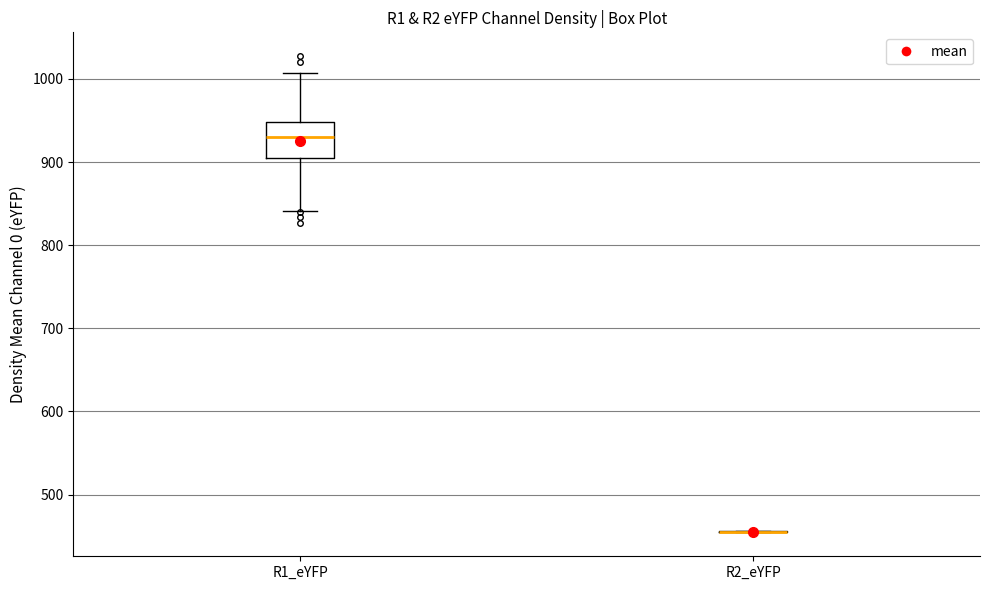

Comparing the boxes themselves (not the whiskers), which one is the tallest?

R1_eYFP